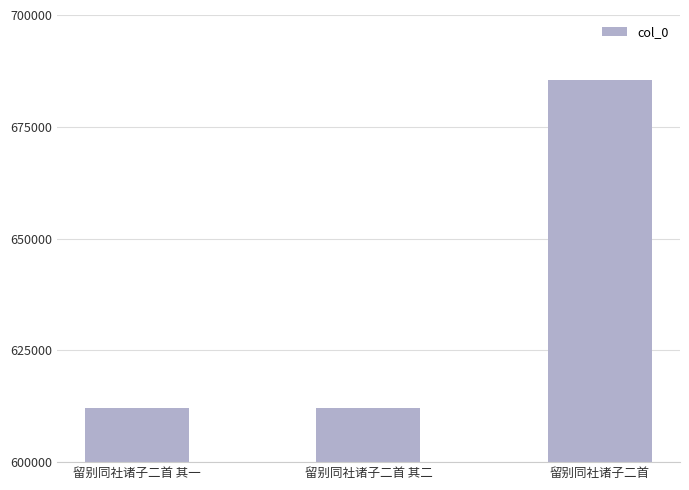

What is the sum of the values at 留别同社诸子二首 and 留别同社诸子二首 其一?

1297675